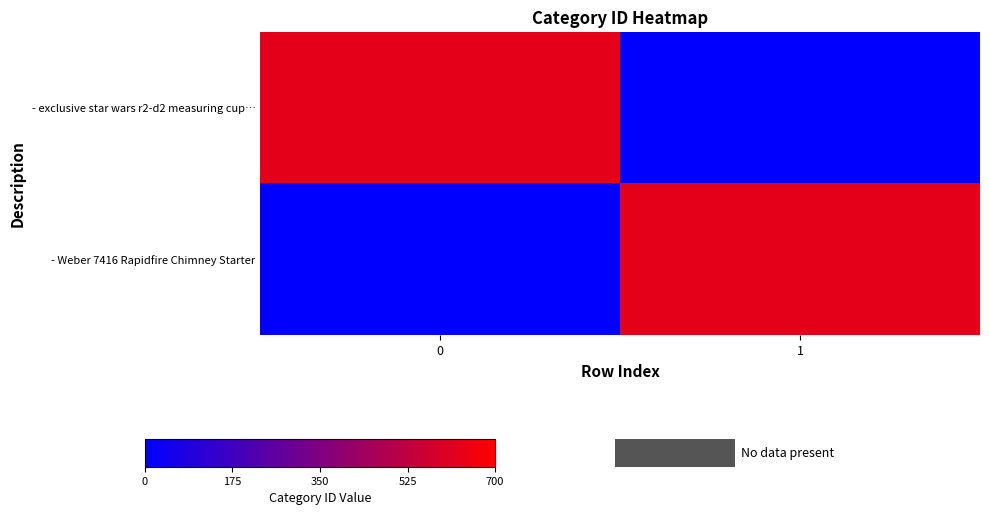

Which series has the widest spread of values?

- exclusive star wars r2-d2 measuring cup…